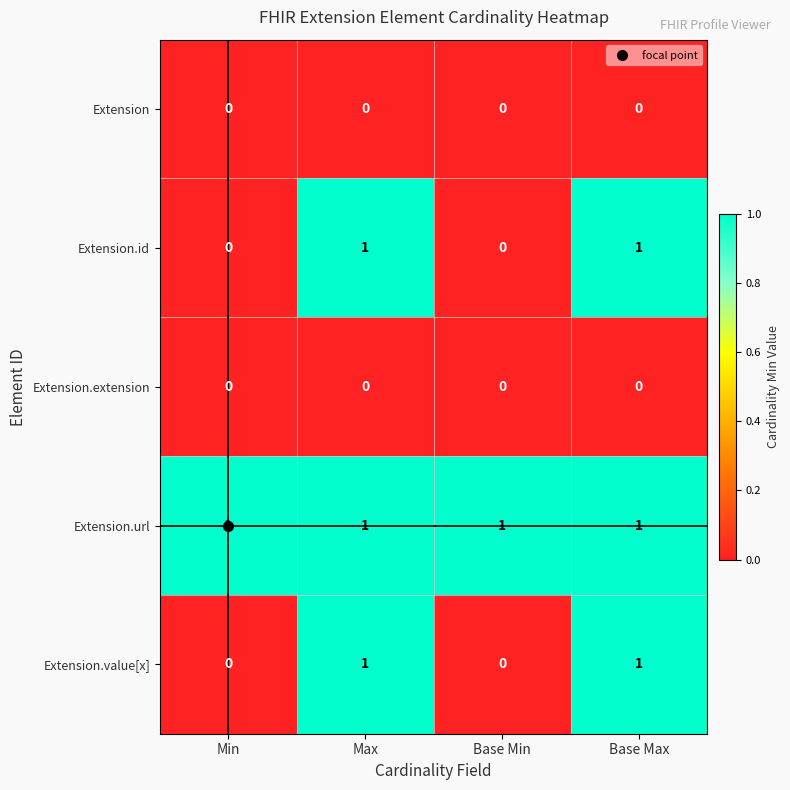

Count the Extension.id values in the range 0 to 1.

4